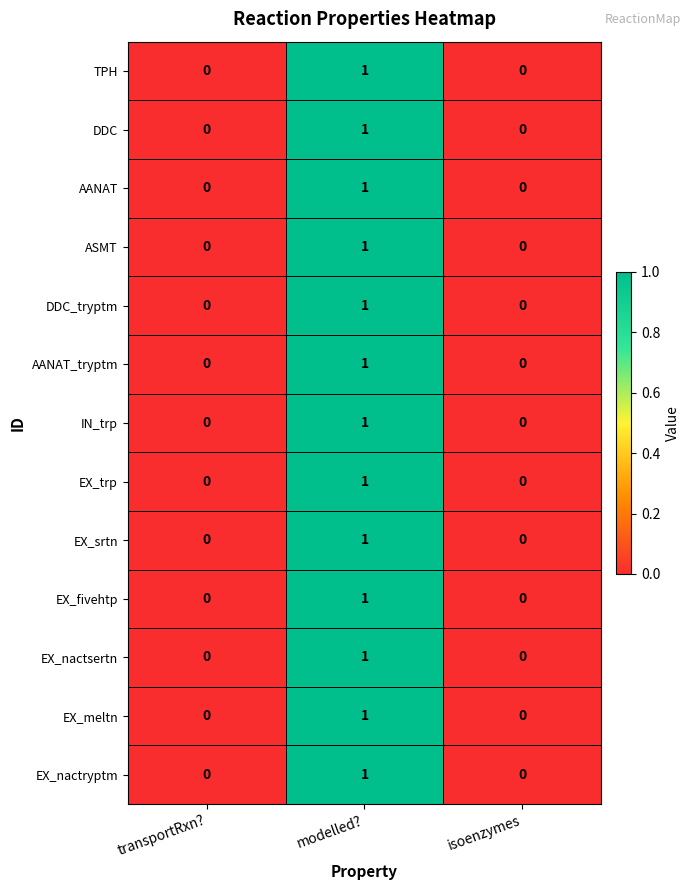

How many EX_nactsertn values are between 0 and 1?

3